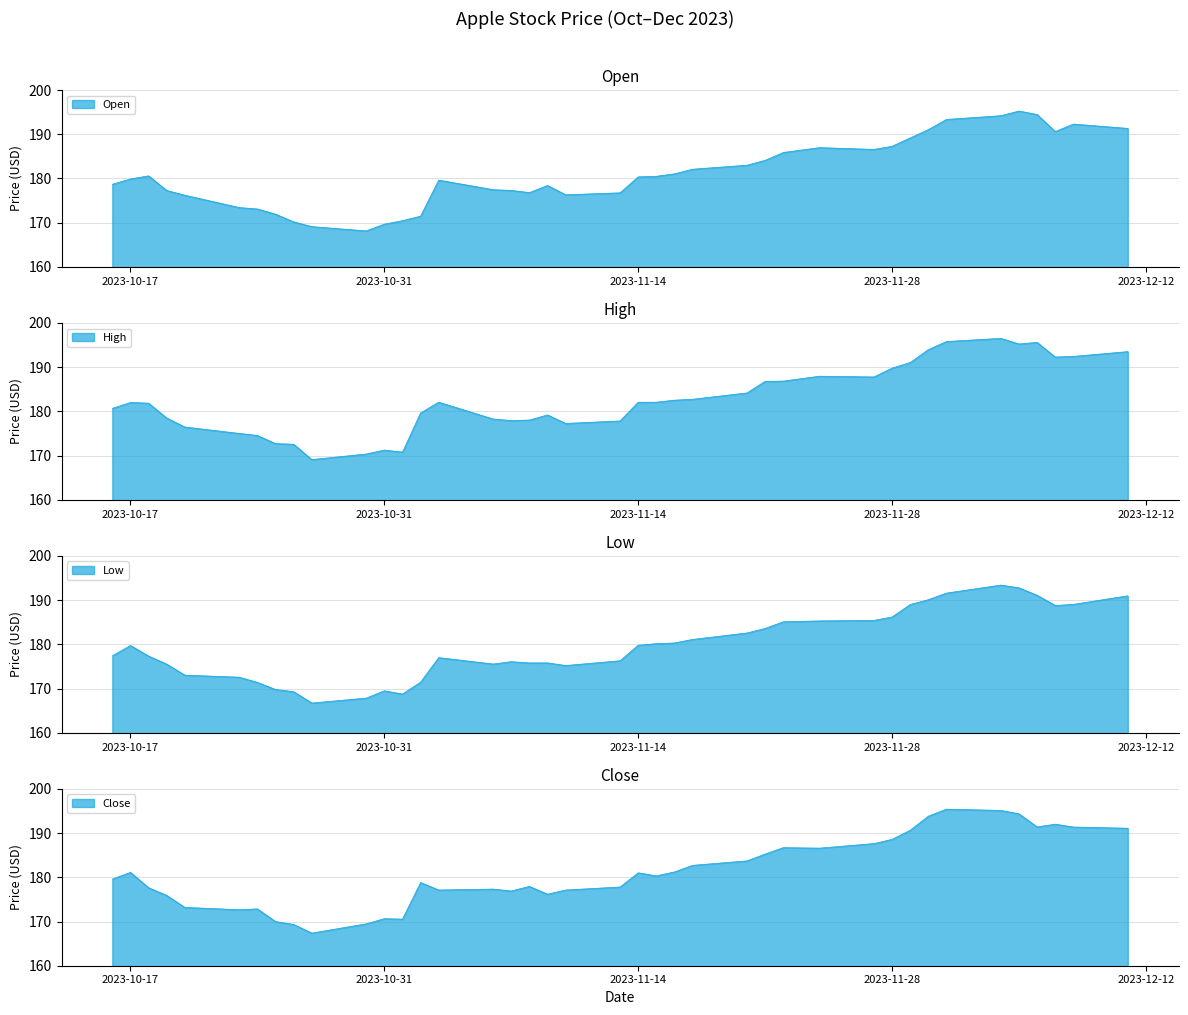

Where is the first local minimum for Close?

2023-10-23